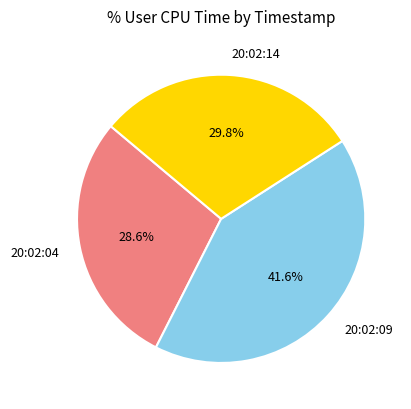

Which category has the smallest portion of the pie?

20:02:04